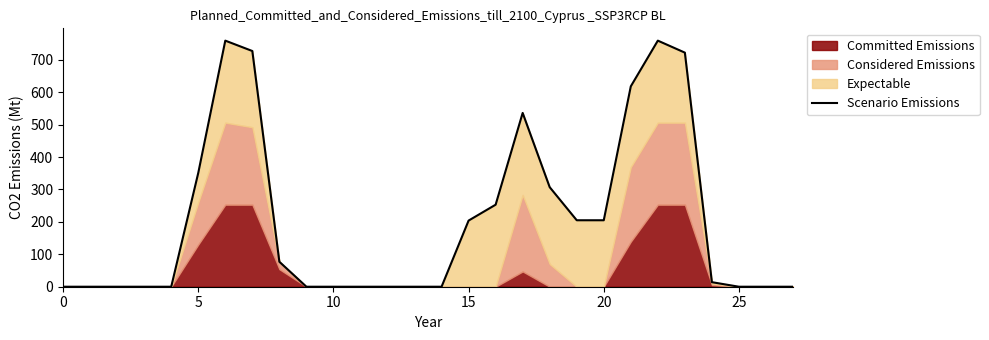

How many categories are shown in the chart?

28